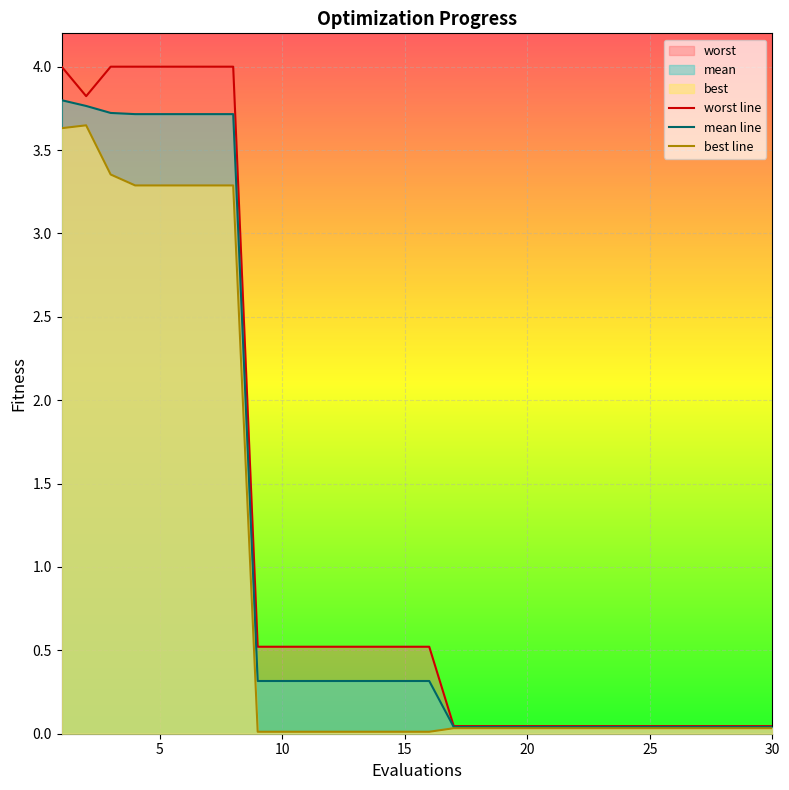

At 5, list the series in order from smallest to largest.

best line, mean line, worst line